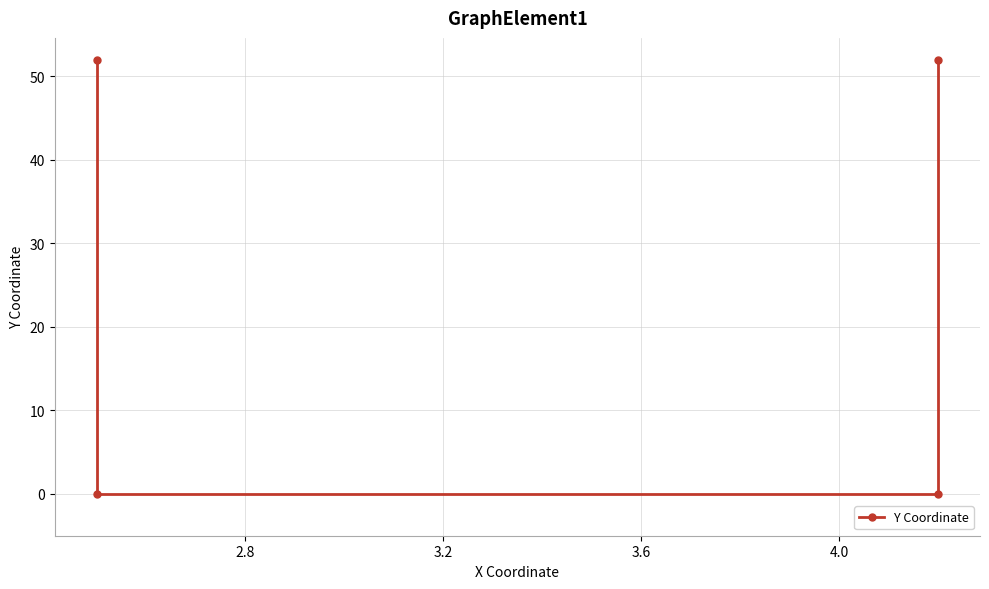

What is the maximum value shown in the chart?

52